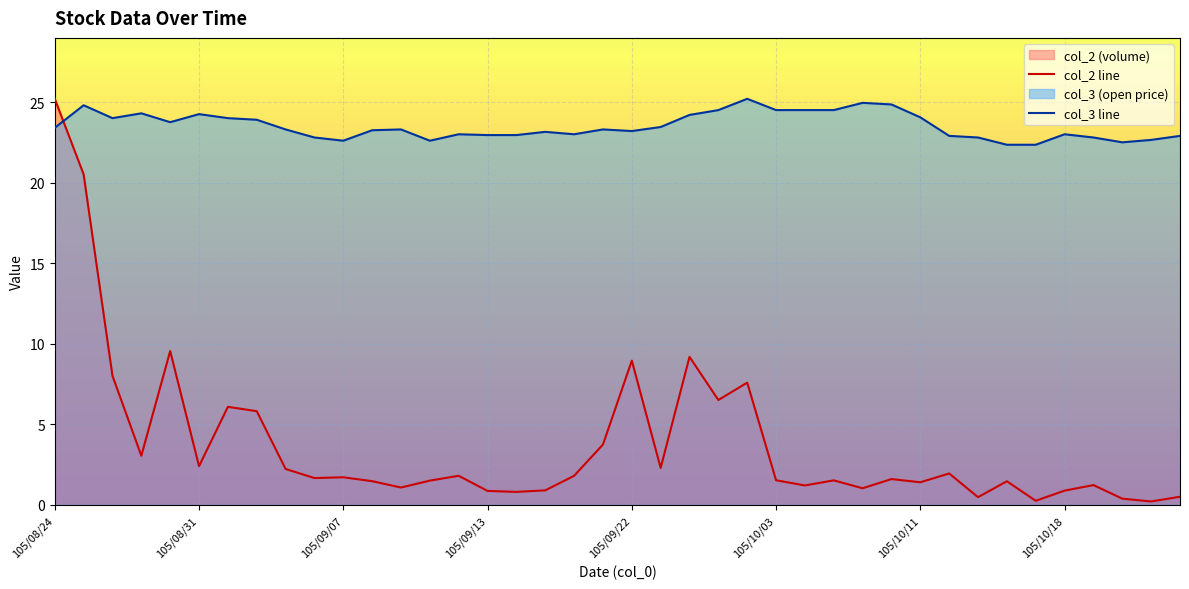

Is it true that col_2 line equals 2.4 at 105/08/31?

True